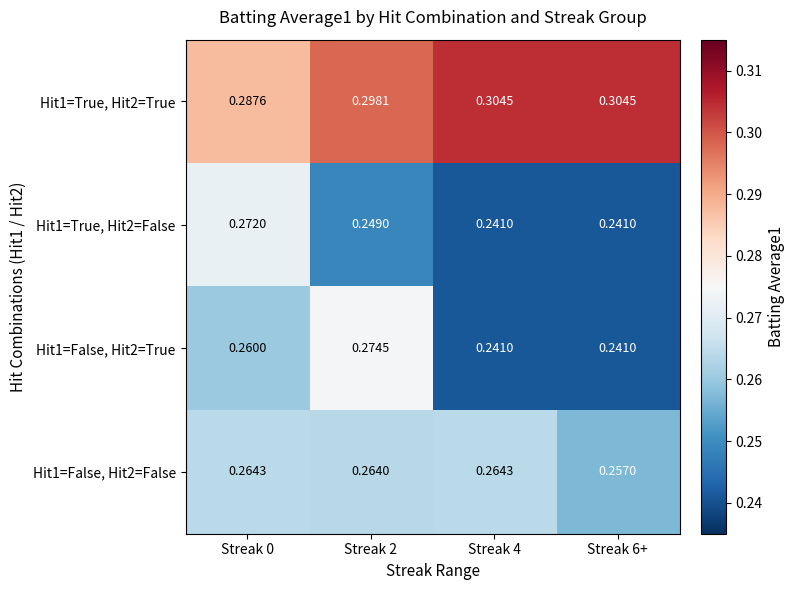

Is the value of Hit1=False, Hit2=True at Streak 6+ greater than the value of Hit1=False, Hit2=False at Streak 6+?

No